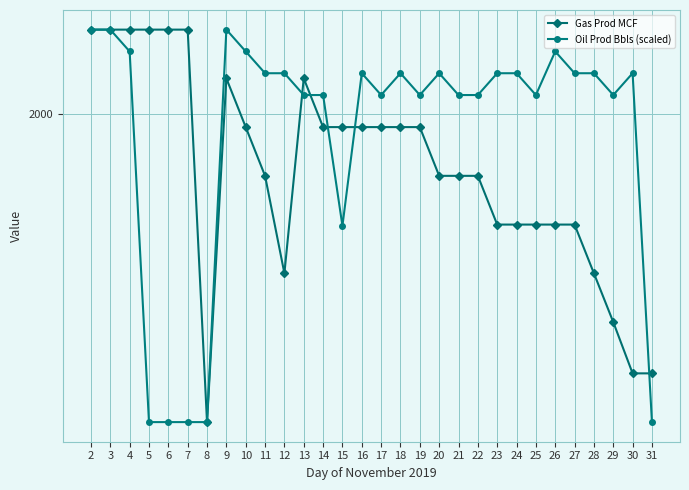

At which label does Gas Prod MCF first exceed 1995?

2